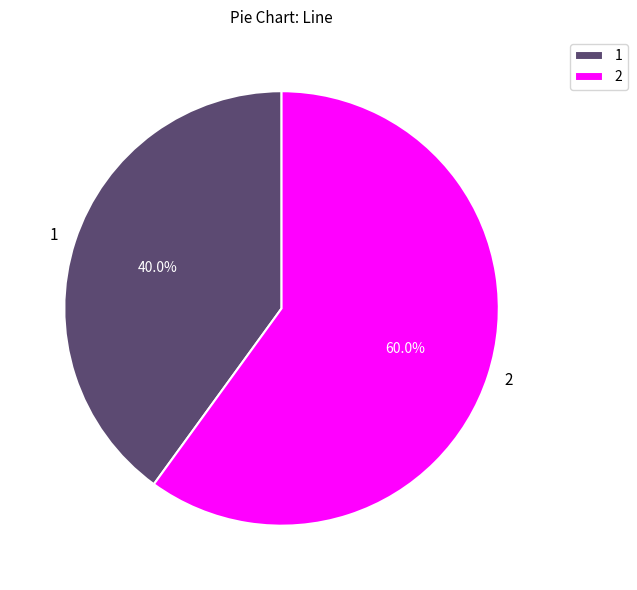

To the nearest percent, what is the average slice percentage?

50%